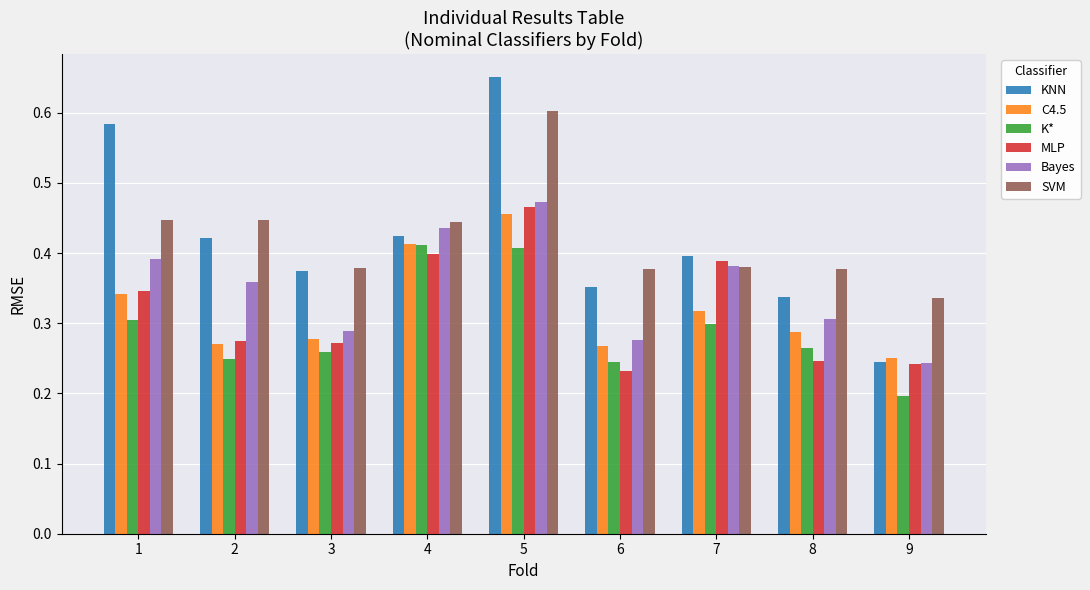

Which series changed the most between 4 and 7?

K*